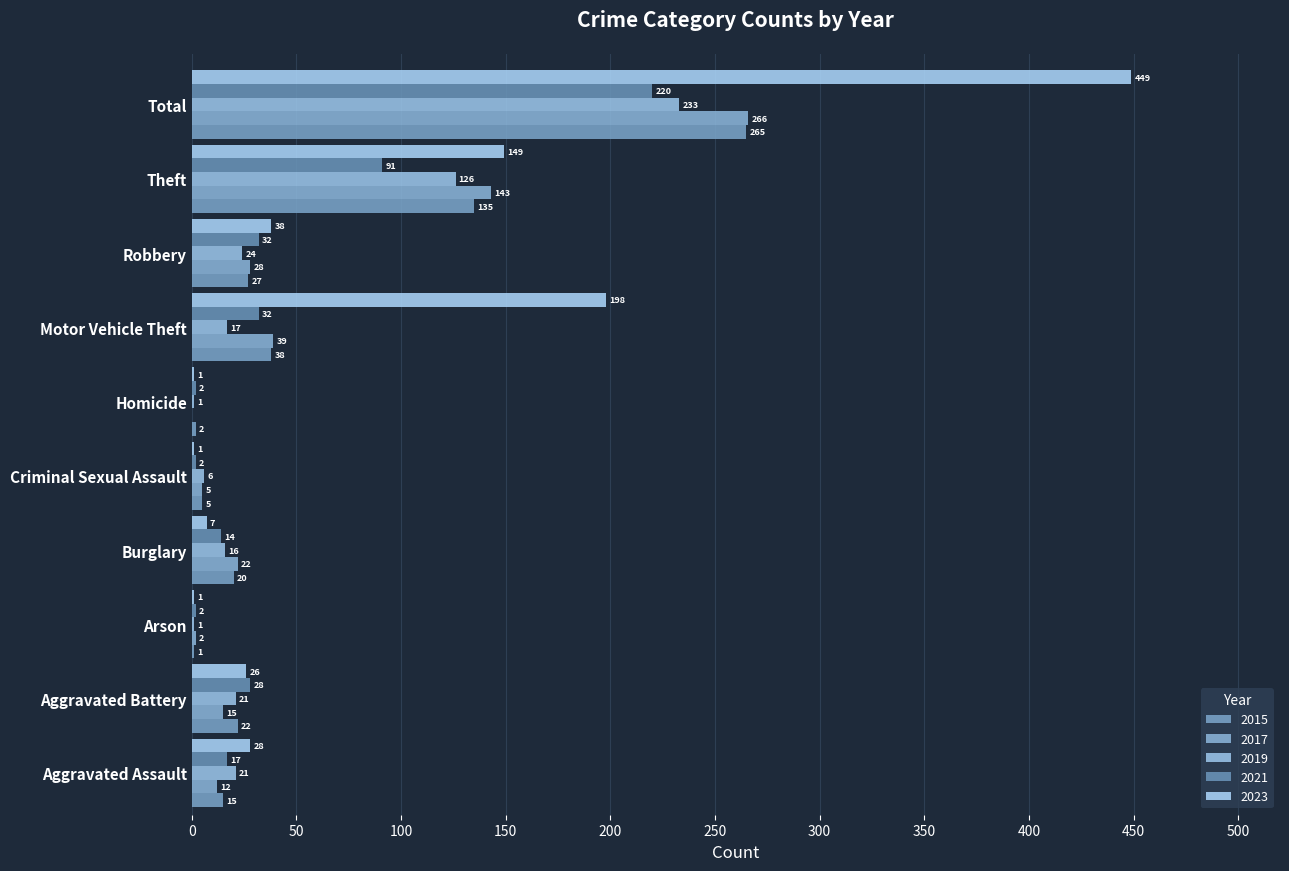

How many values in the 2023 series are below 28?

5